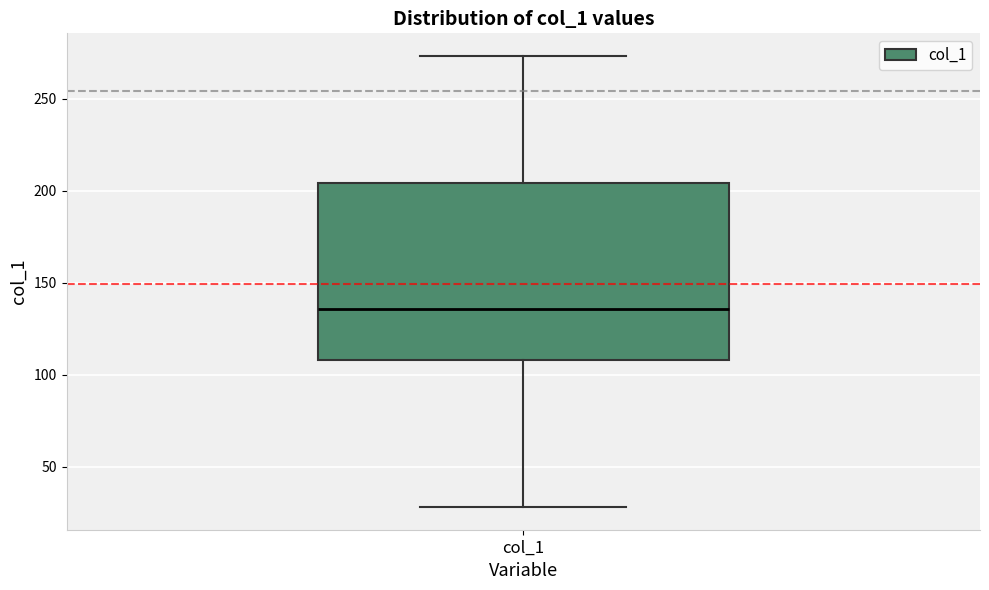

Where does the upper whisker of the box for col_1 end on the y-axis? The values are not printed on the chart, so give them approximately, as read against the axis.

275